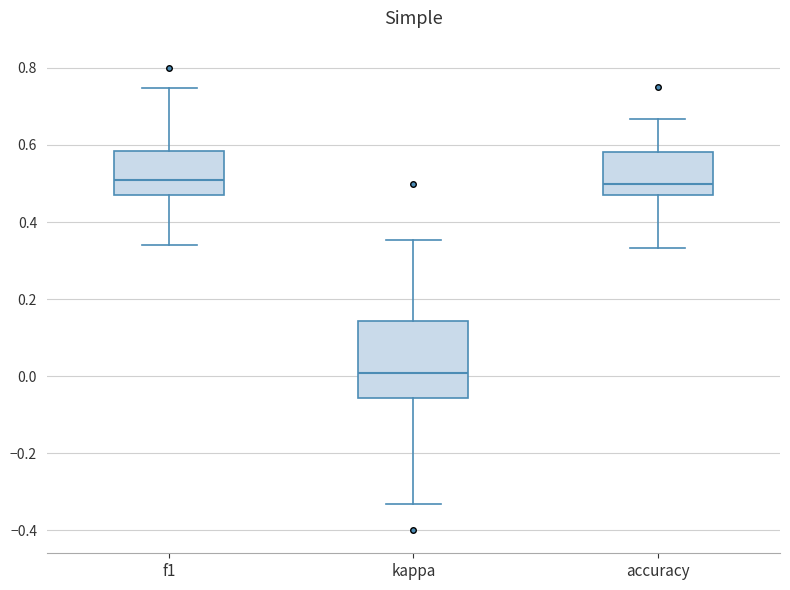

Where is the upper edge of the box for accuracy on the y-axis? The values are not printed on the chart, so give them approximately, as read against the axis.

0.58